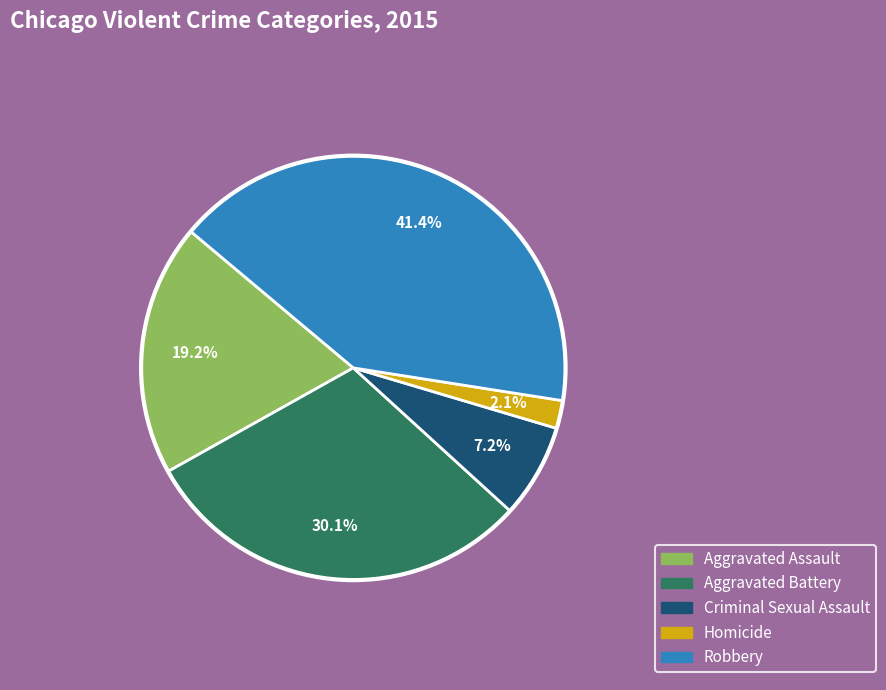

Do Robbery and Criminal Sexual Assault together represent more than half of the pie?

No